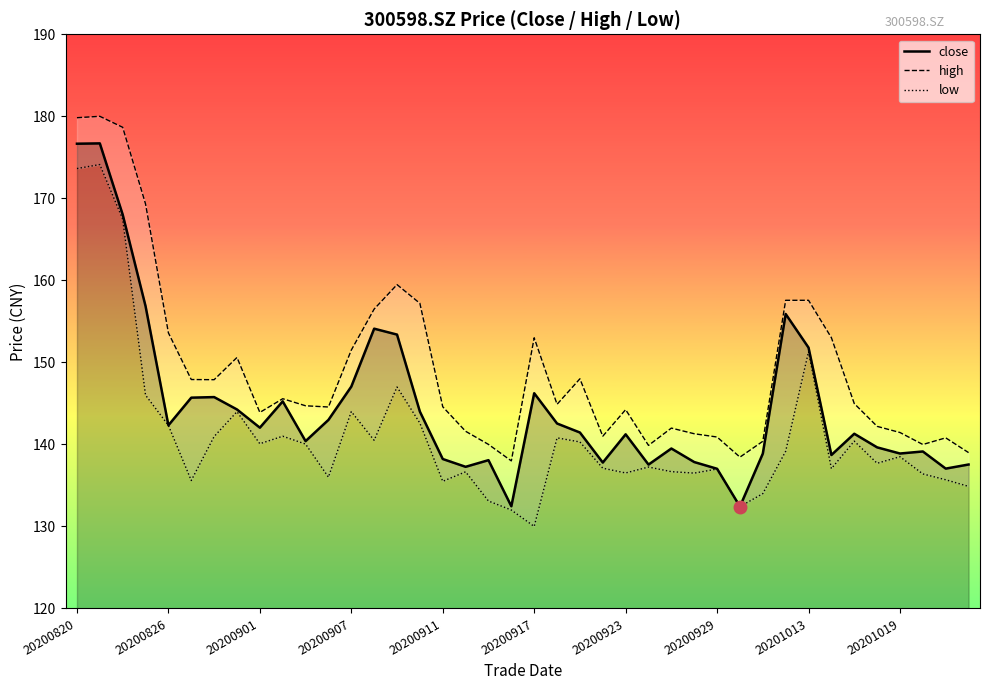

The value of close at 20200907 is 147.1. True or false?

True